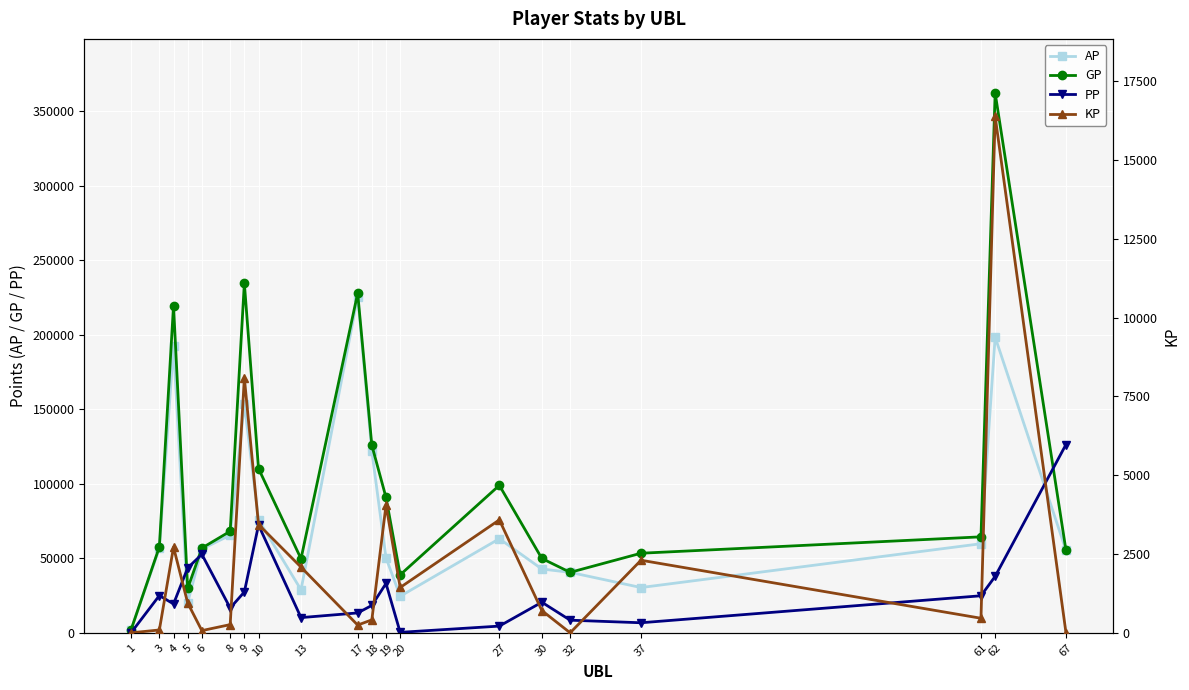

True or false: PP and KP cross at least once.

True